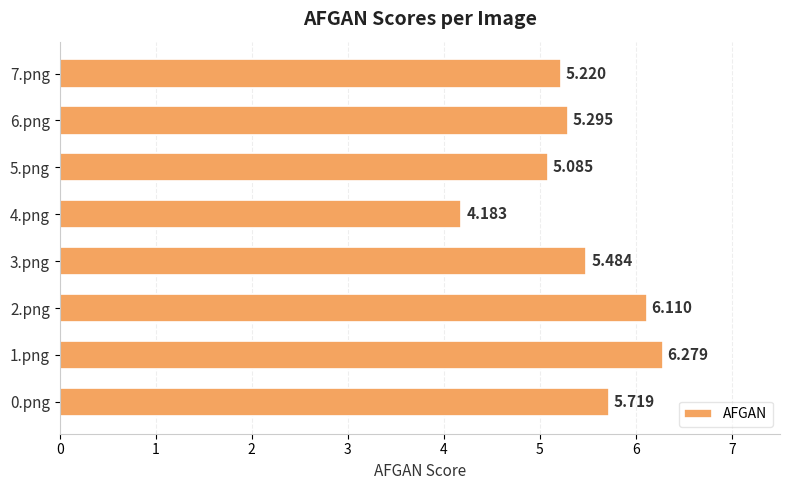

Count the number of values greater than 5.

7